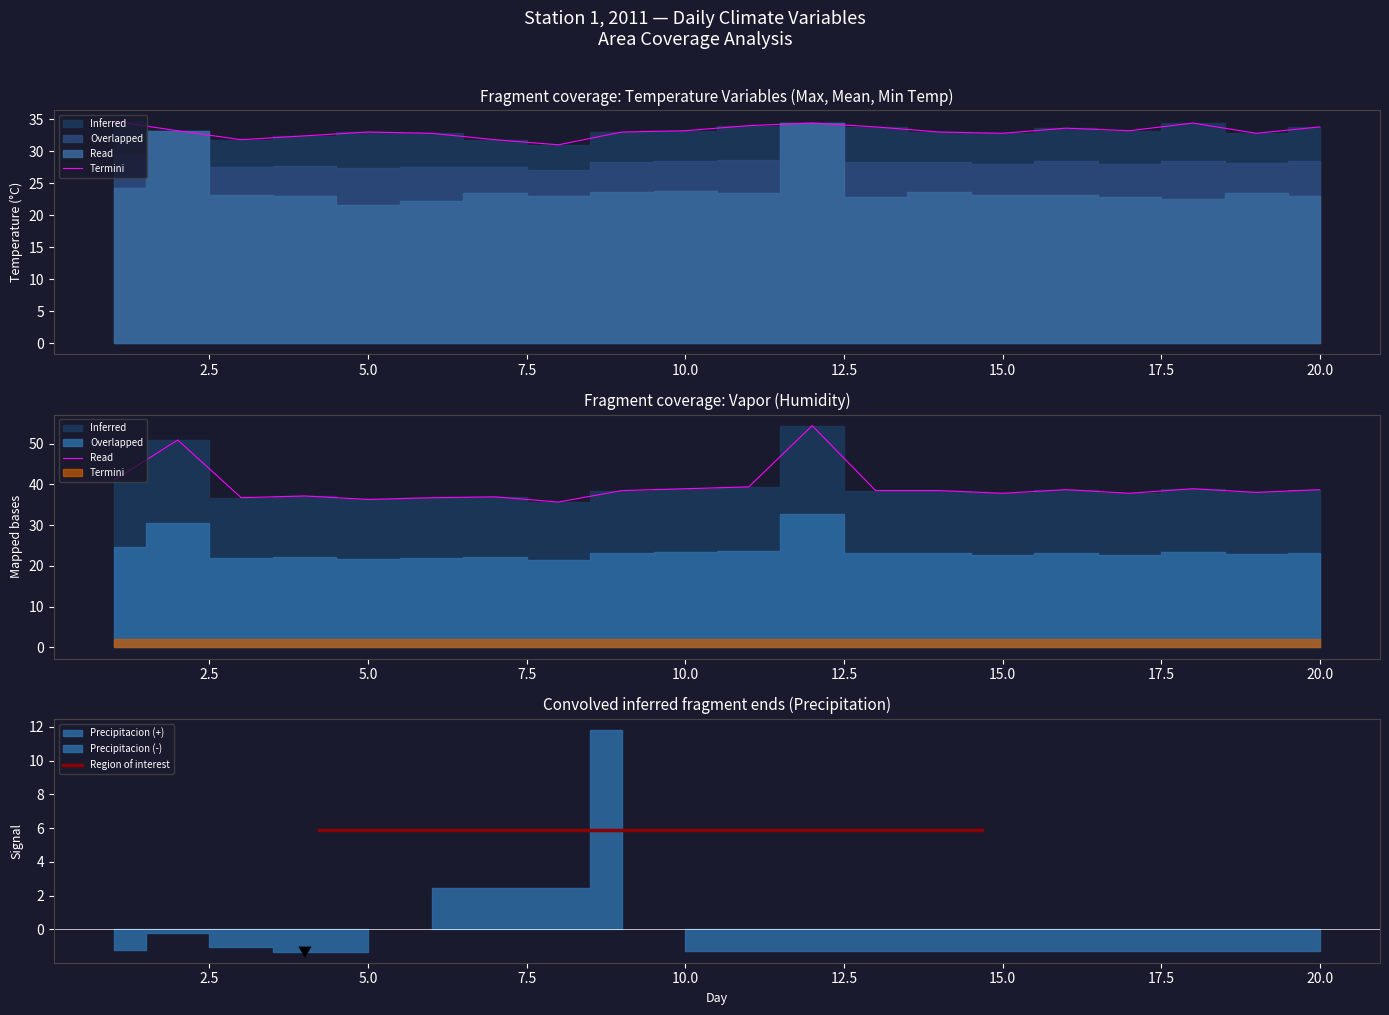

Which has a higher value, 13 or 4?

4